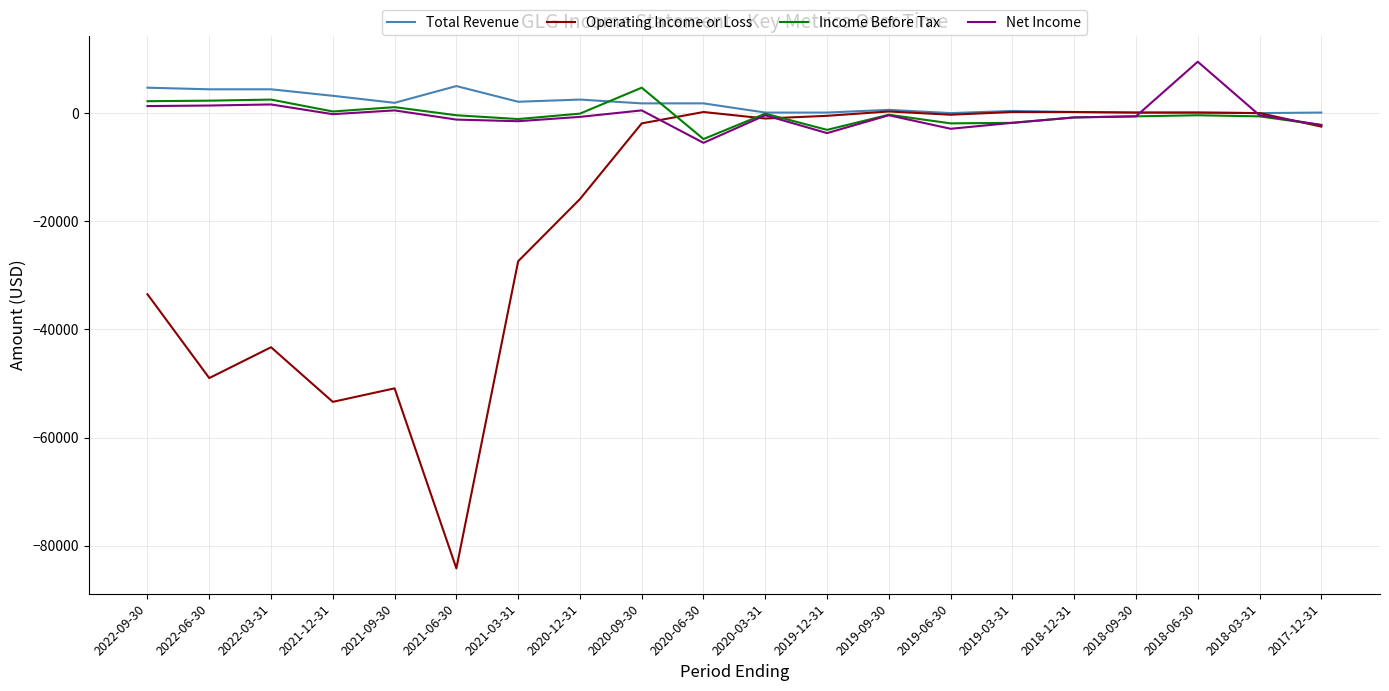

Which series changed the most between 2022-03-31 and 2019-03-31?

Operating Income or Loss